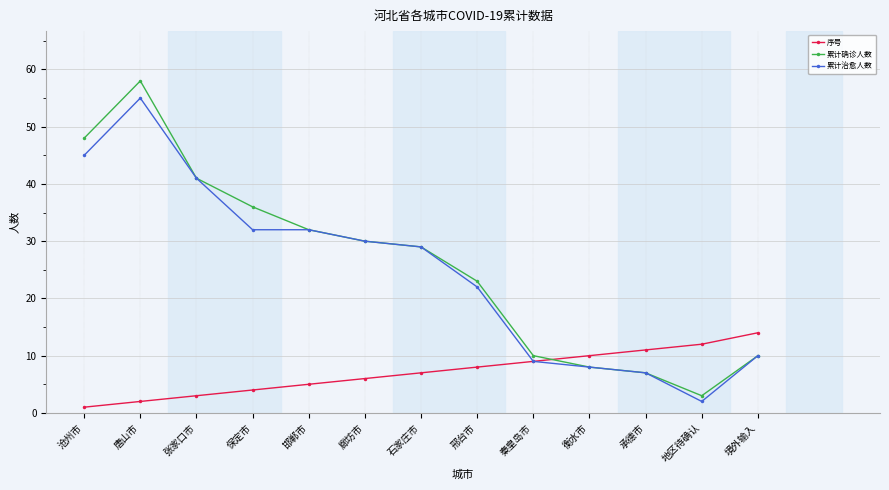

What is the label of the 4th point from the right?

衡水市